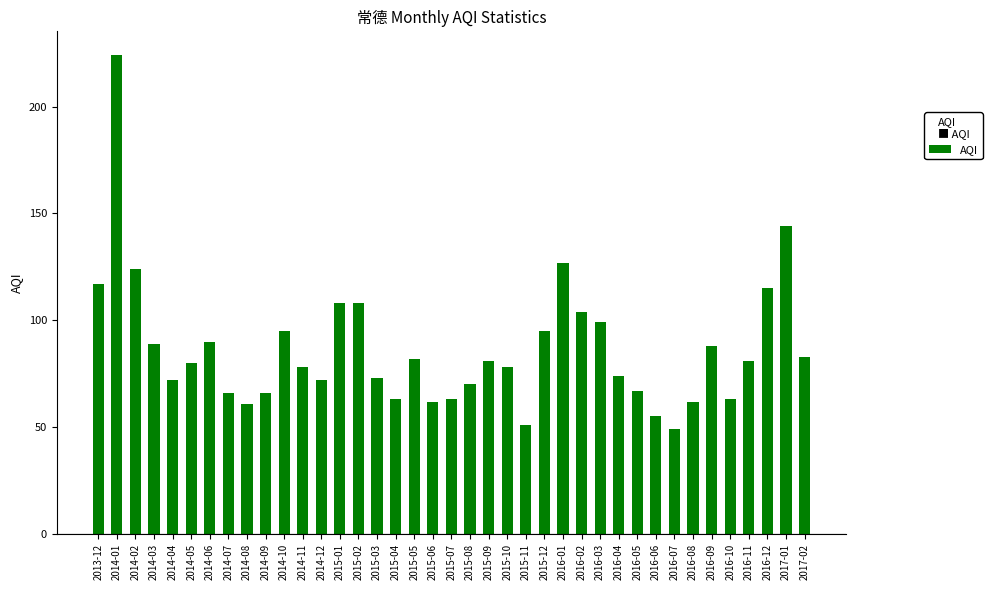

What is the maximum value shown in the chart?

224